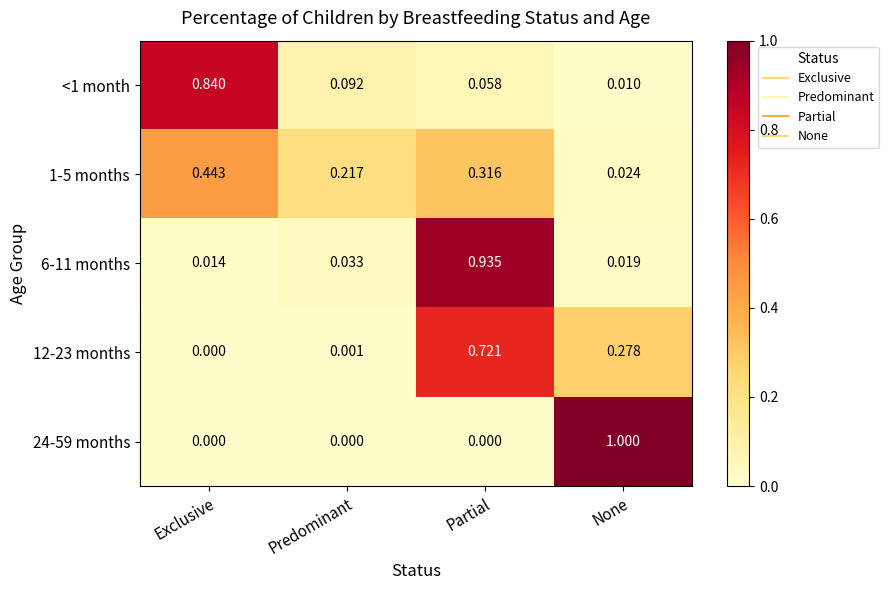

At how many categories does at least one series exceed 0?

4